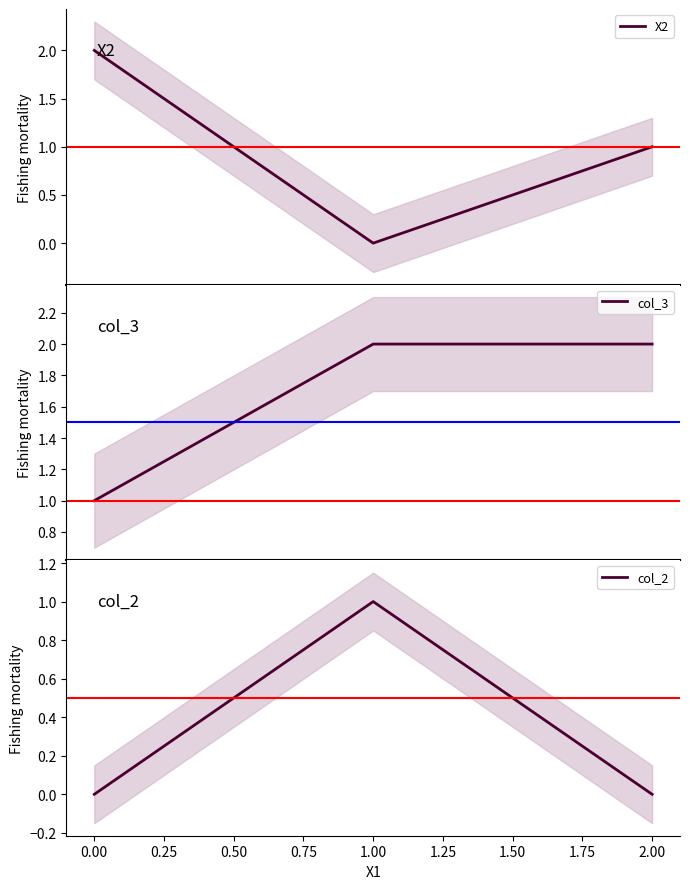

How many lines are shown in the chart?

3